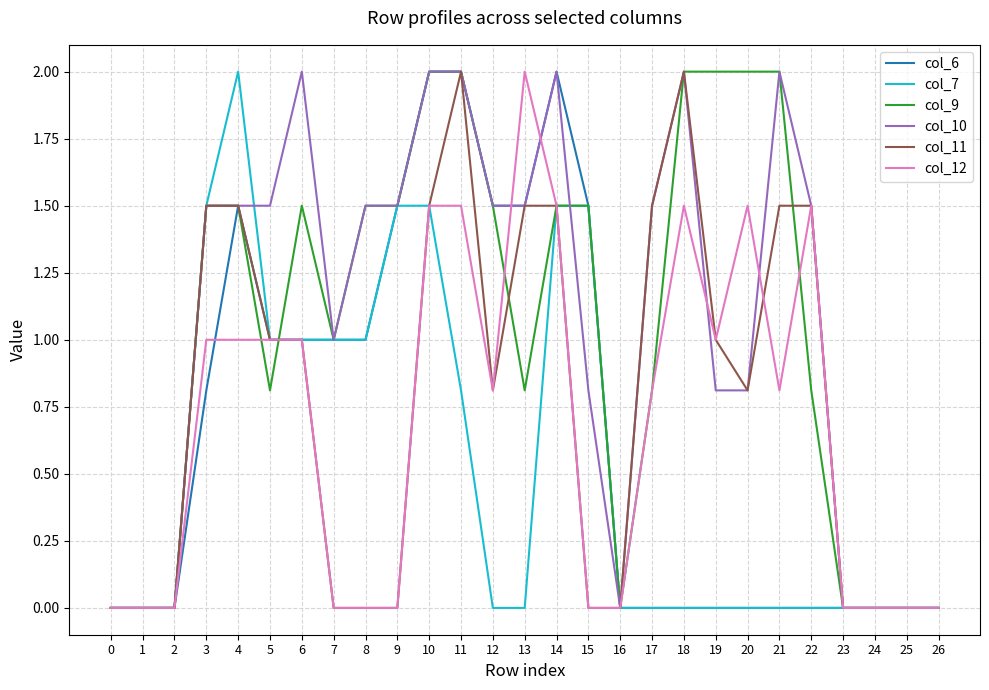

What is the greatest value displayed?

2.0